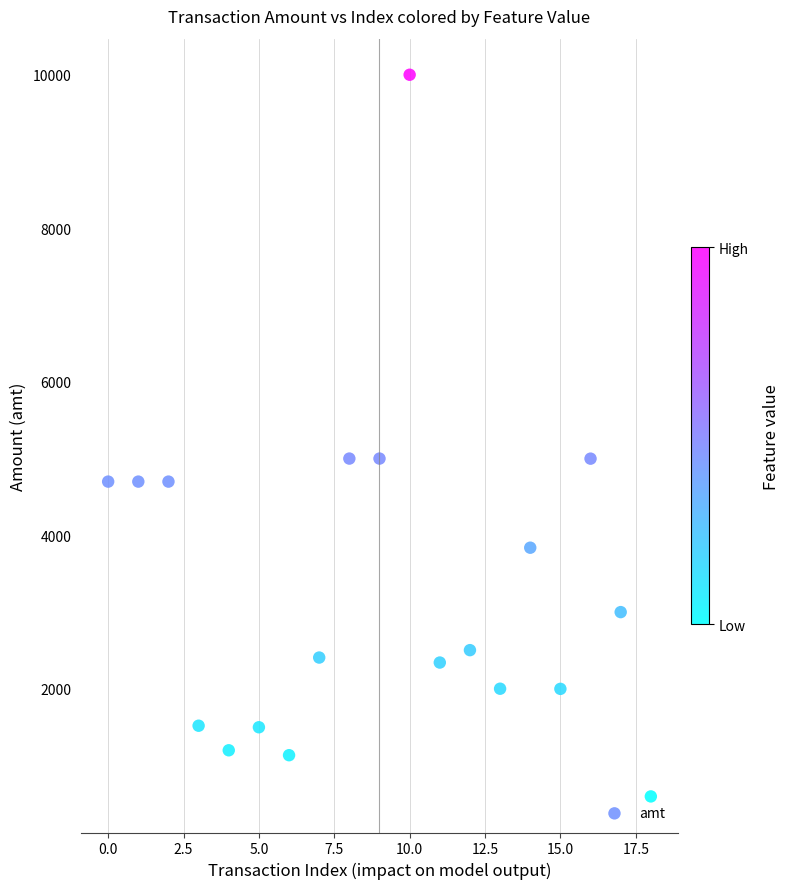

What is the range of Y values (max minus min)?

9401.0